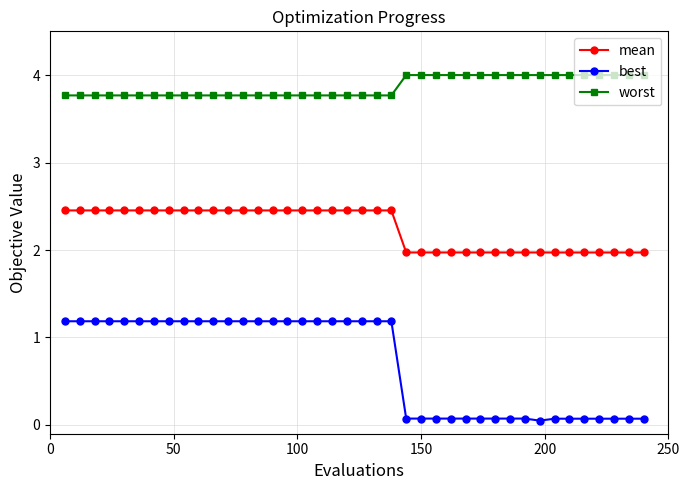

At how many categories does at least one series exceed 3?

40